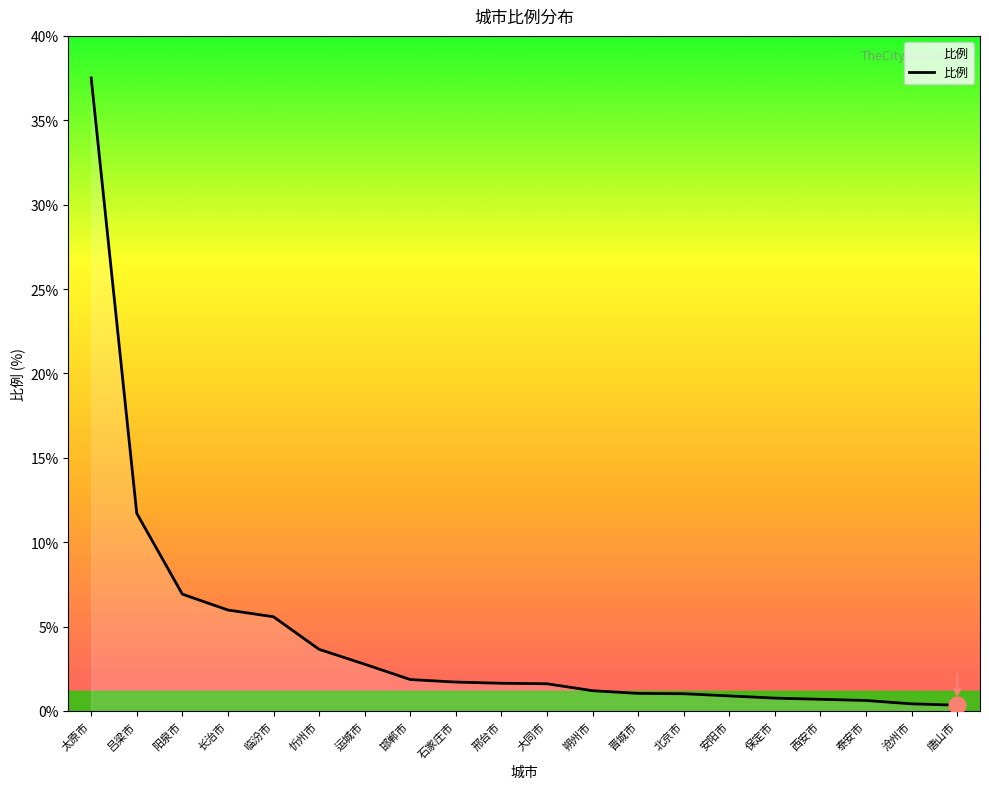

What position from the left is 保定市?

16